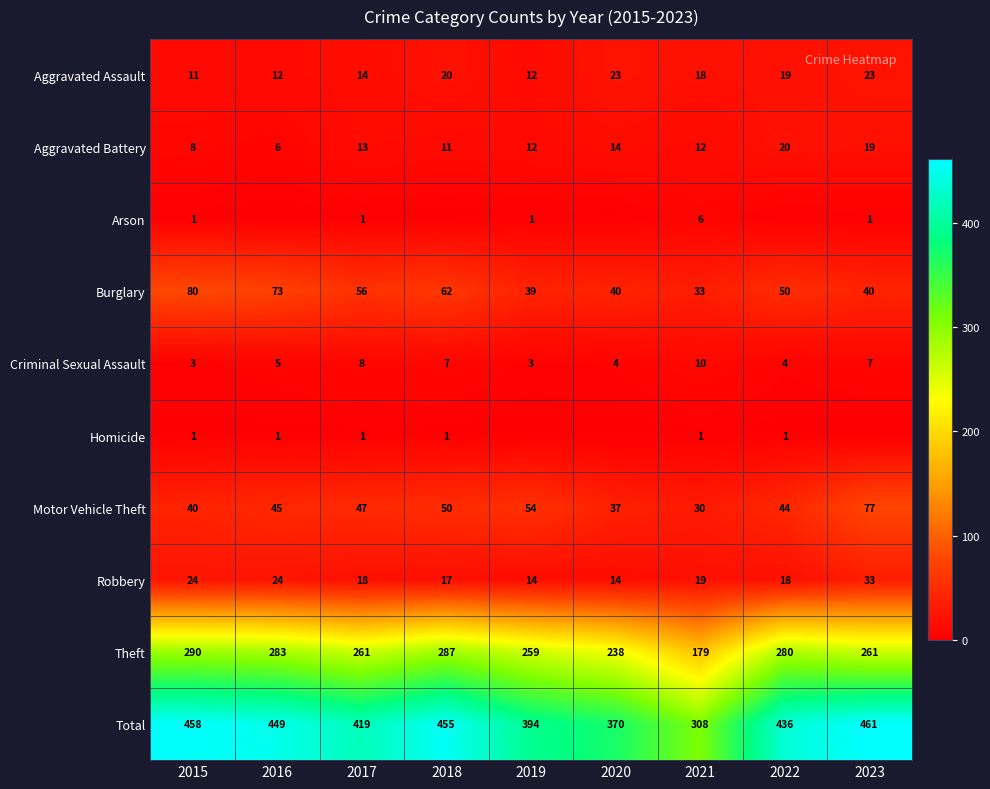

At which label is Aggravated Battery closest to 13?

2017